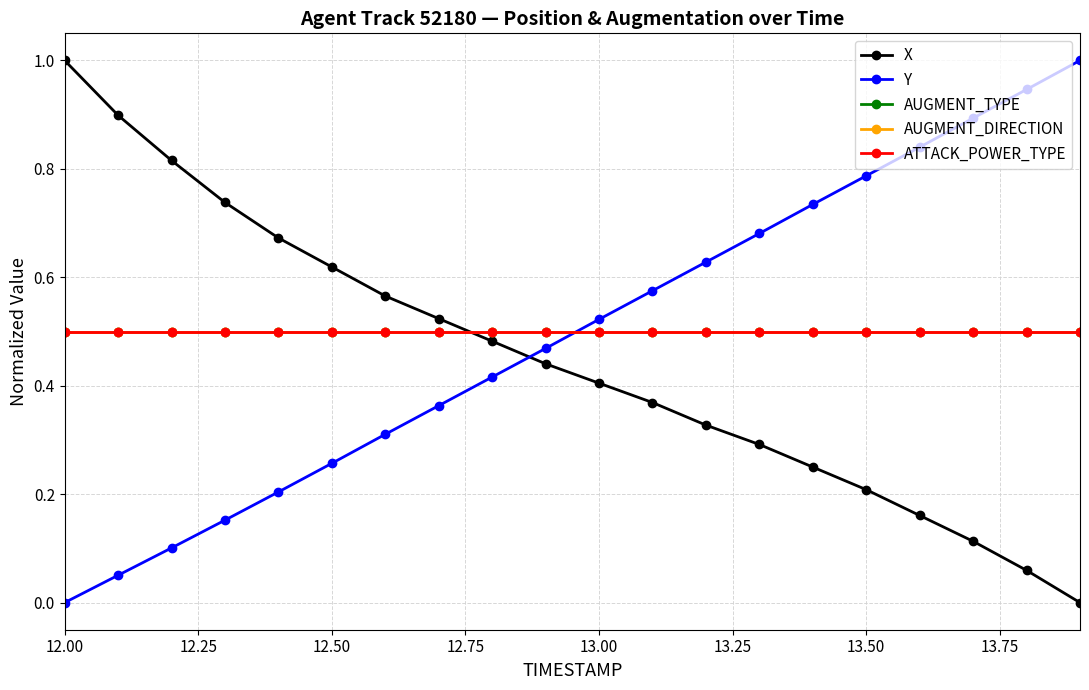

Is this an area chart (filled region under the line)?

No